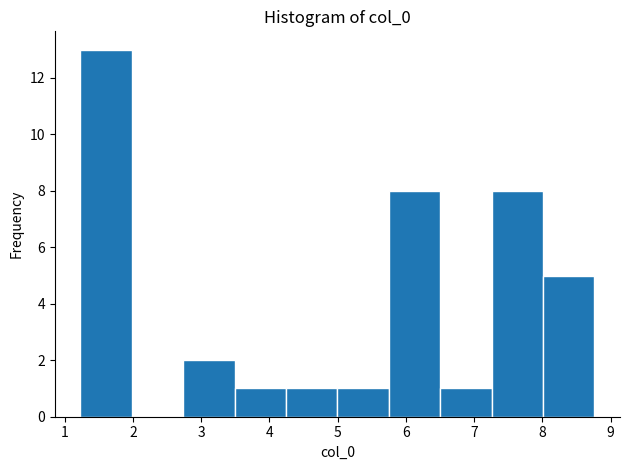

Reading left to right, transcribe this chart: for each bar, give the range it covers on the x-axis and its height. Neither the bar edges nor the heights are printed on the chart, so give them approximately, as read against the axes.

1.2 to 2.0: 13
2.0 to 2.7: 0
2.7 to 3.5: 2
3.5 to 4.2: 1
4.2 to 5.0: 1
5.0 to 5.7: 1
5.7 to 6.5: 8
6.5 to 7.3: 1
7.3 to 8.0: 8
8.0 to 8.8: 5